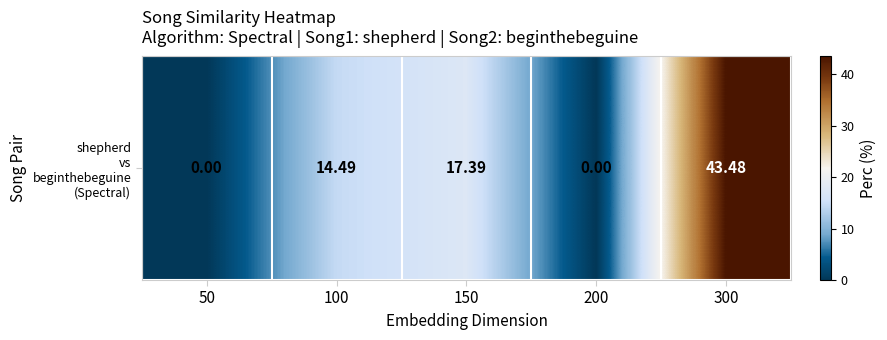

Rank the categories by value from lowest to highest.

50, 200, 100, 150, 300